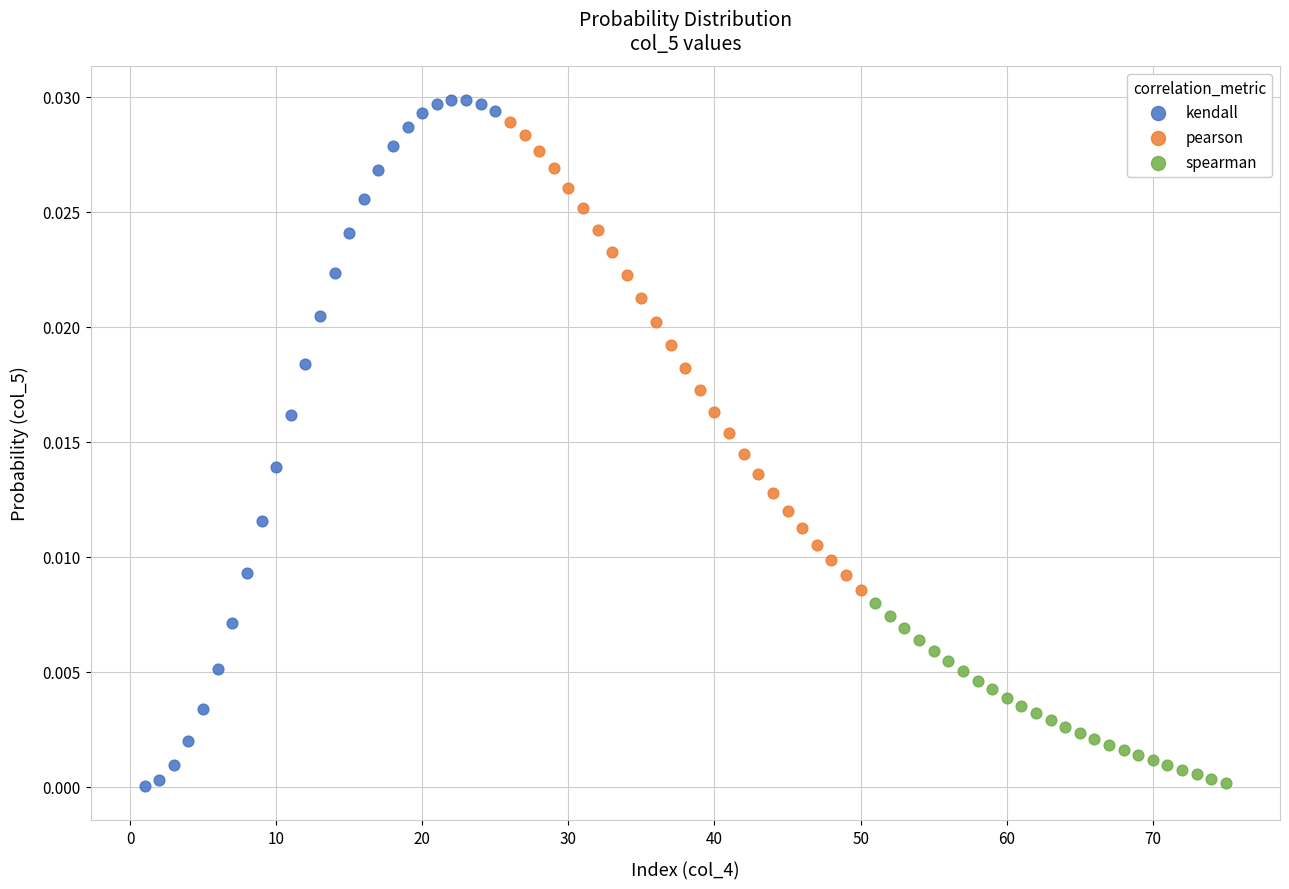

Which series has the widest spread of Y values?

kendall